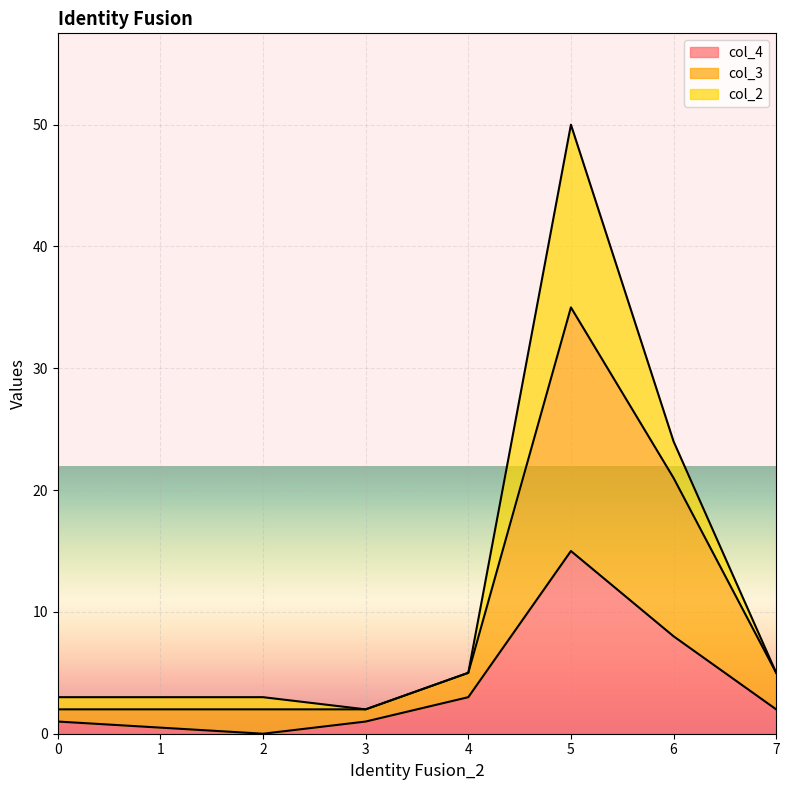

In col_4, how many points are lower than both neighbors (excluding endpoints)?

1